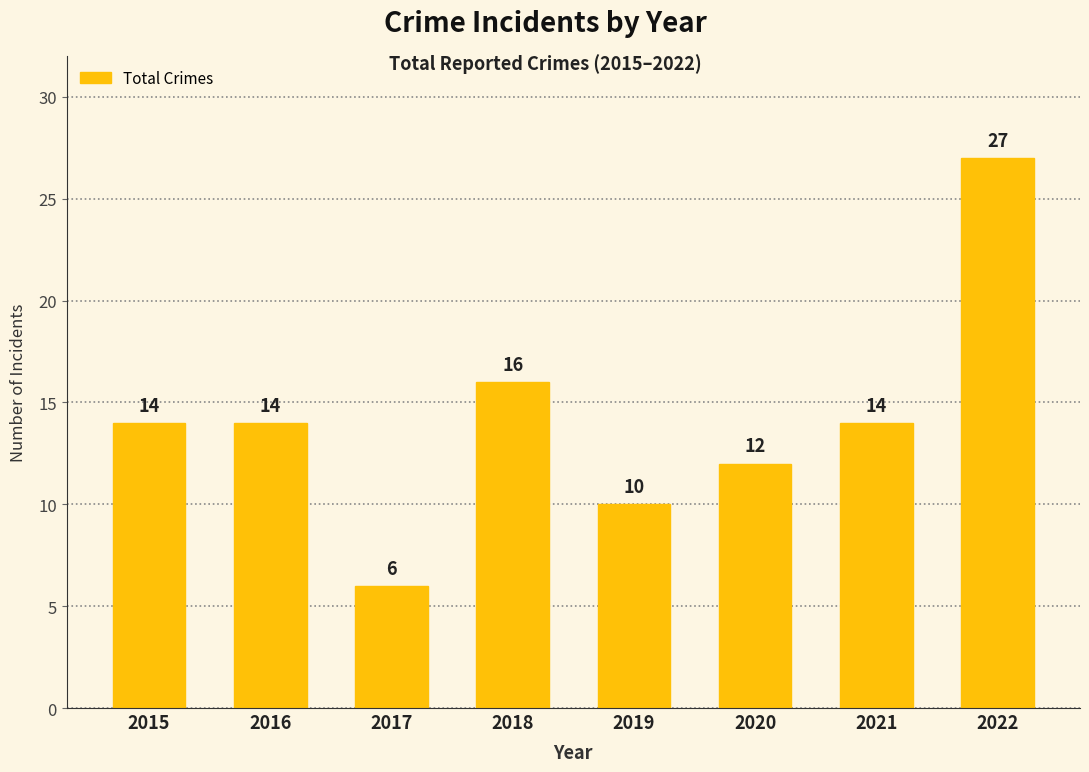

At which category does the chart reach its peak across all series?

2022